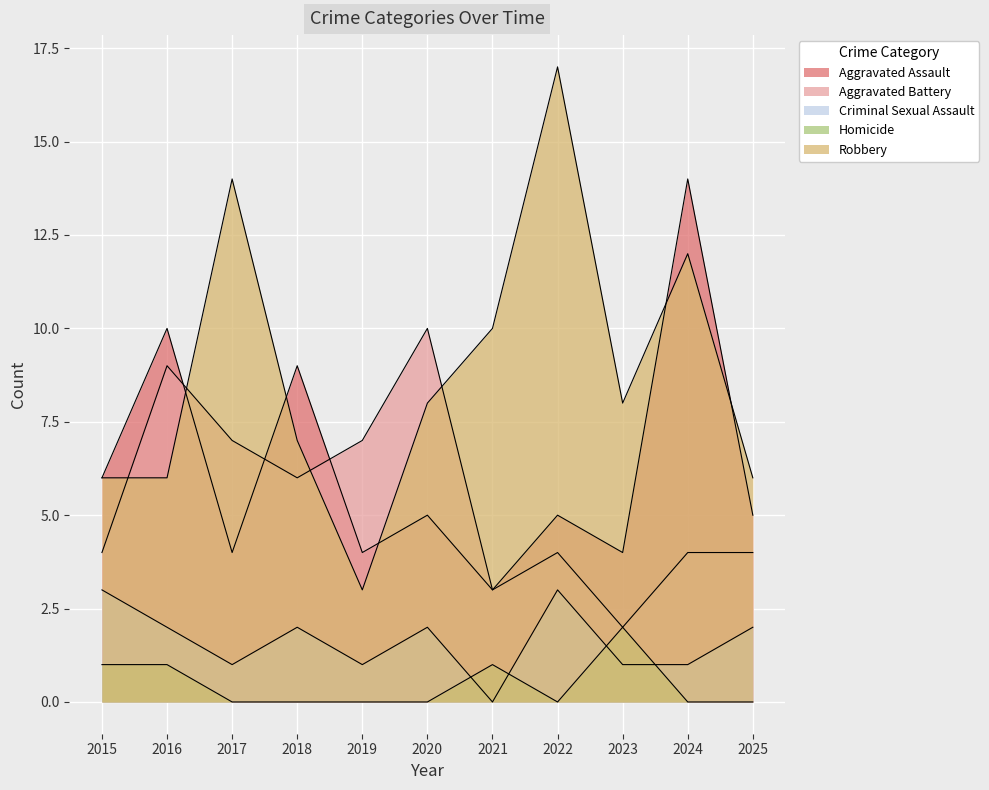

What is the value of the Robbery point at the 11th from the left?

6